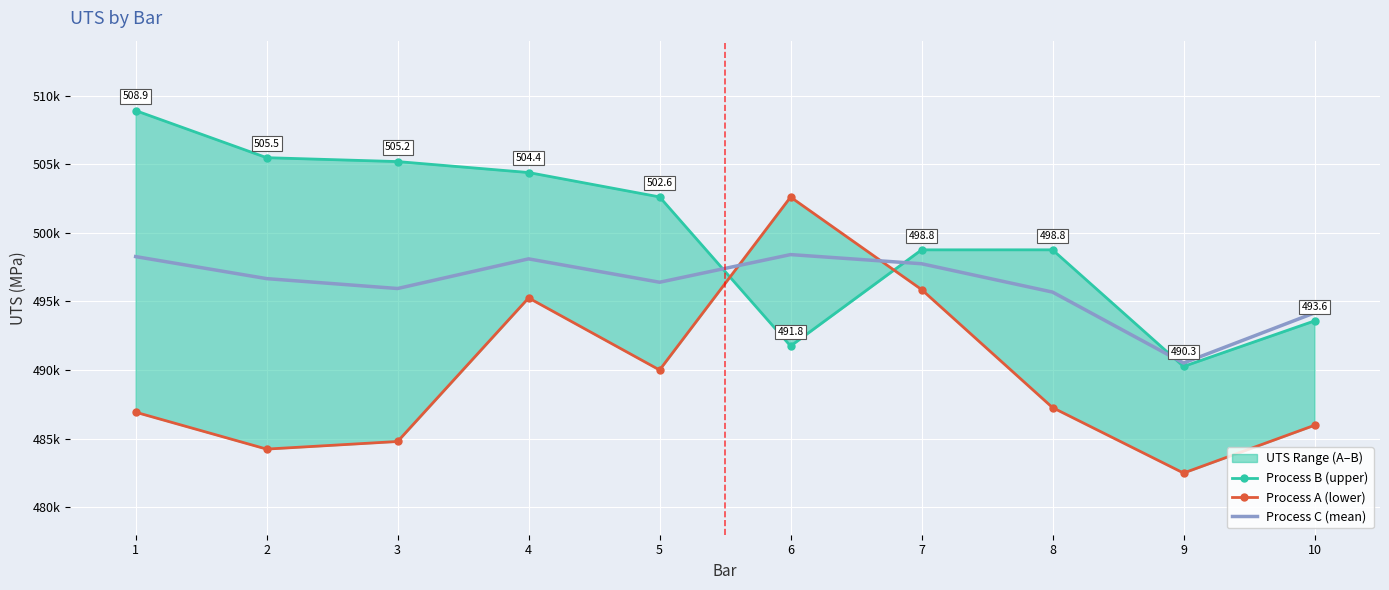

Where does the Process C (mean) series first go above 496661?

1